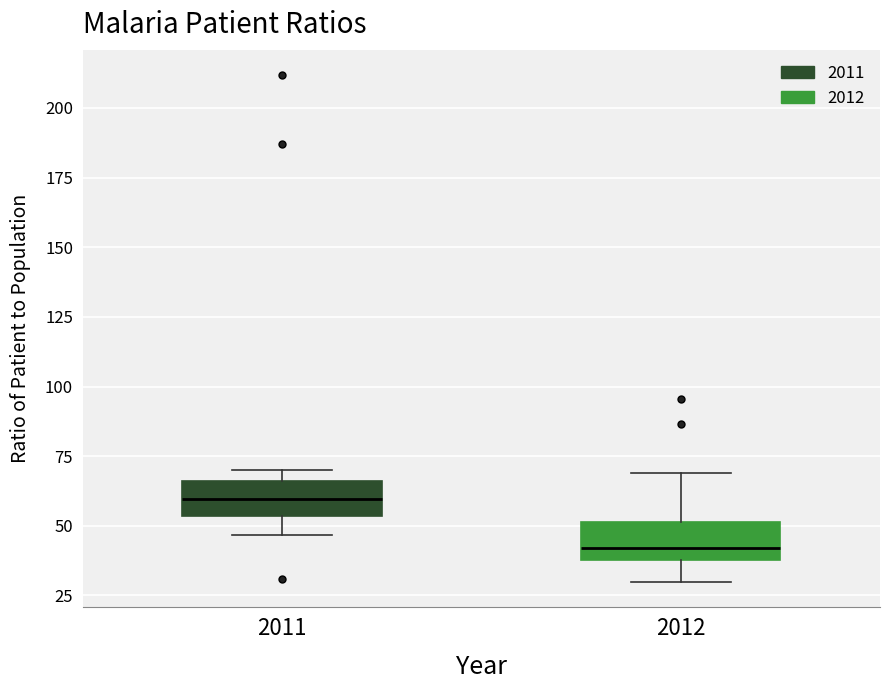

Where is the upper edge of the box at x = 2011 on the y-axis? The values are not printed on the chart, so give them approximately, as read against the axis.

65